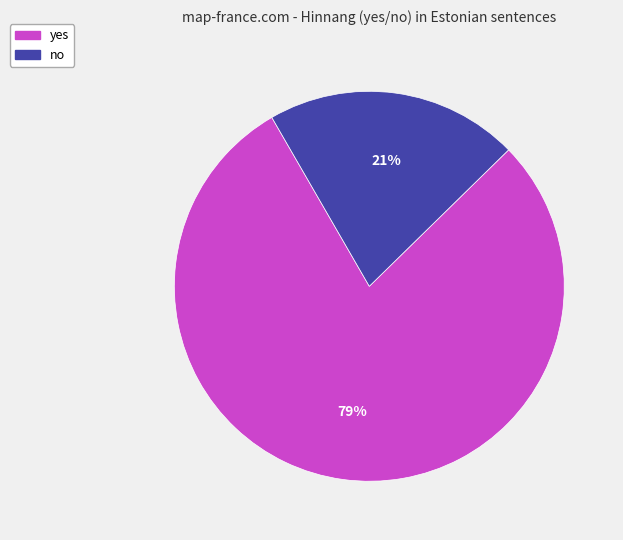

To the nearest percent, what is the difference between the no and yes slice percentages?

58%